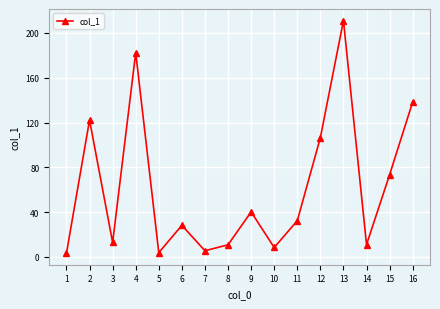

What is the value of the 9th point from the left?

40.2